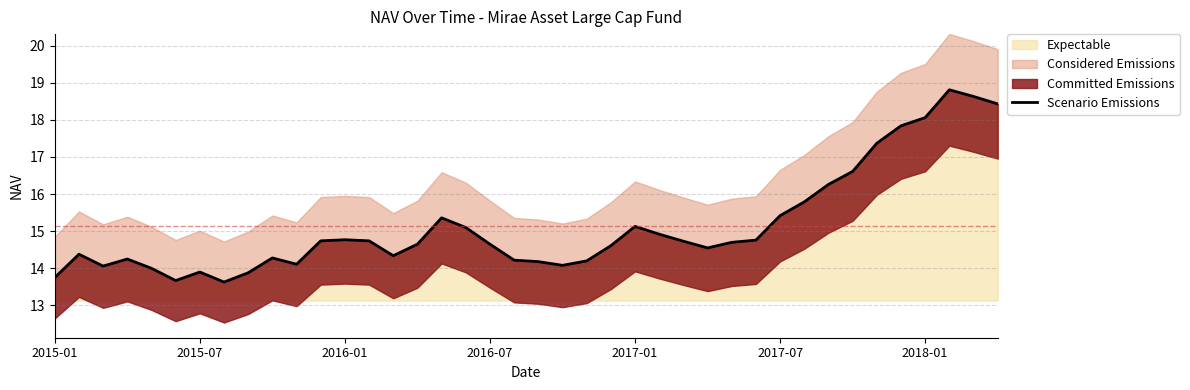

What is the average value?

15.1